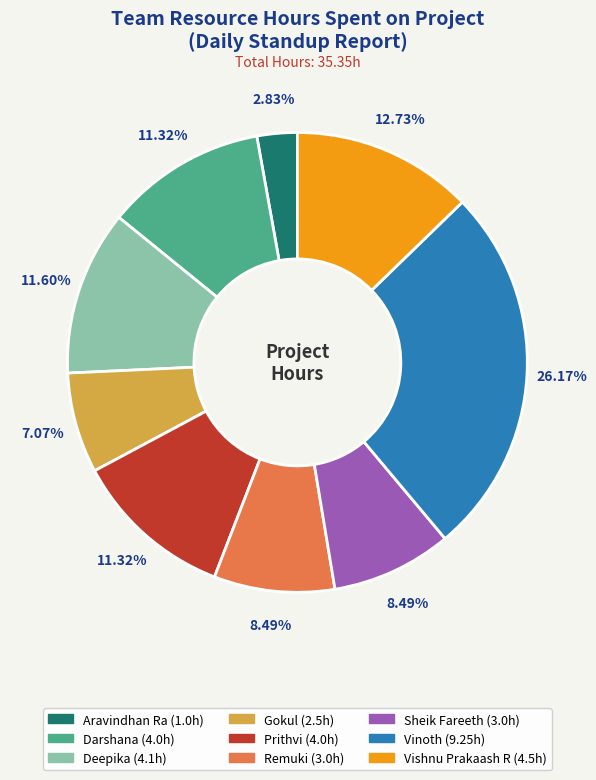

What portion of the pie excludes Vinoth?

73.8%